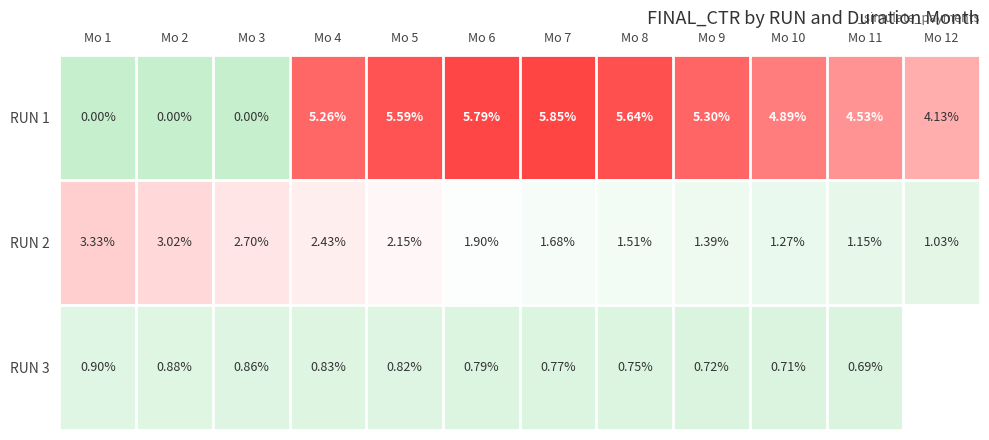

Count the number of categories in the chart.

12